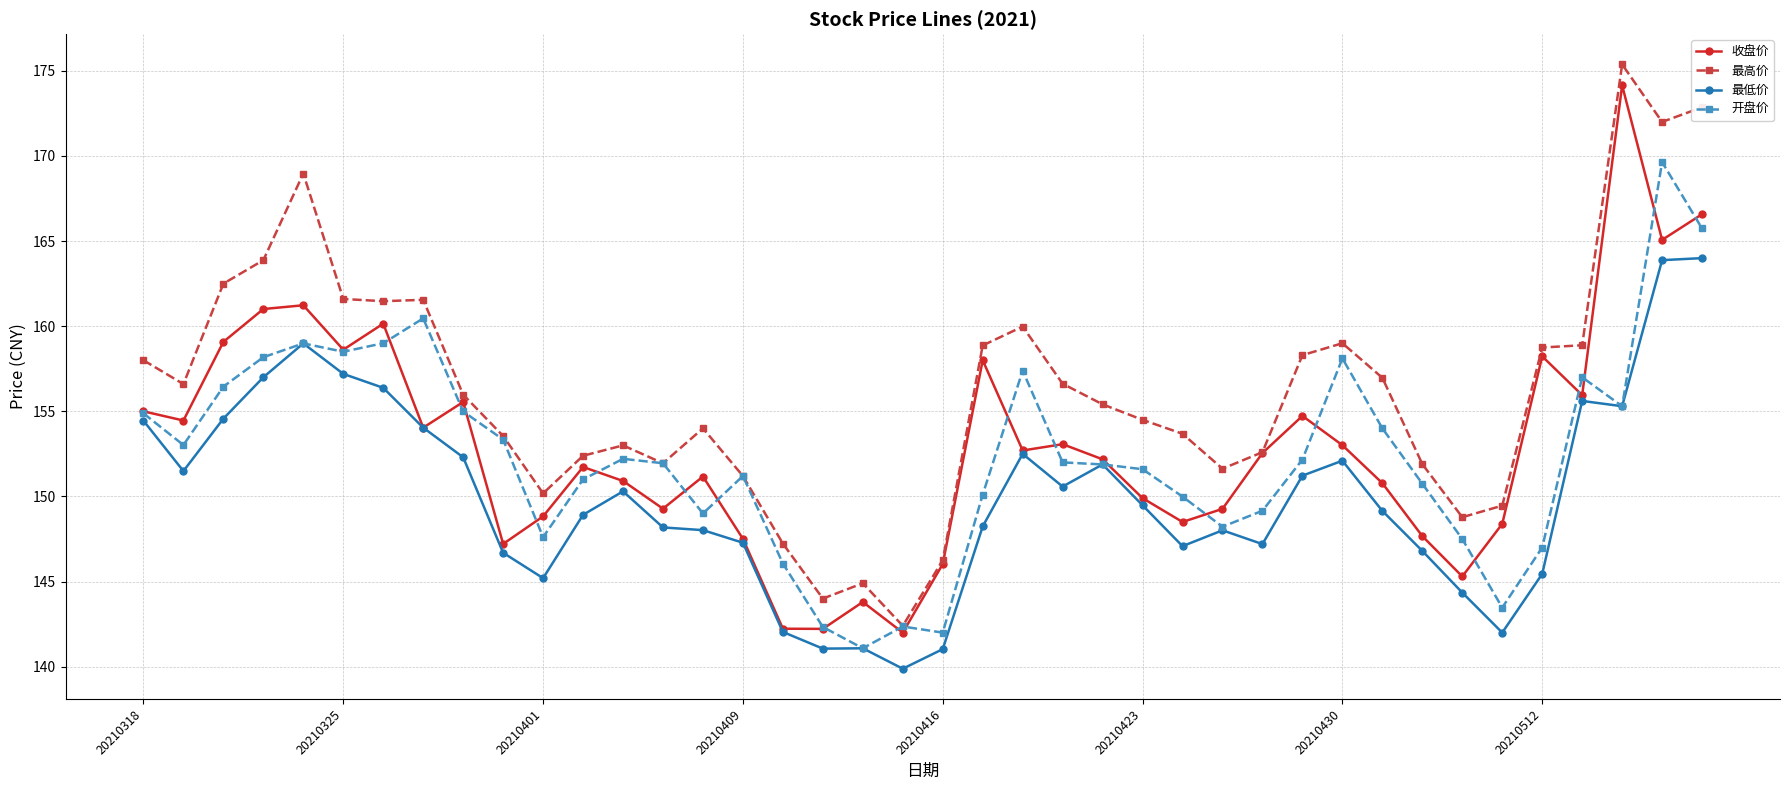

What is the value of the 最低价 point at the 21st from the left?

141.0